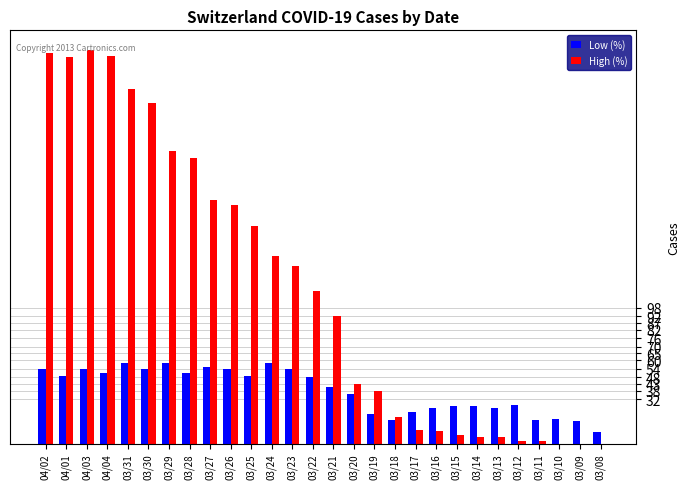

How many groups of bars are there?

28